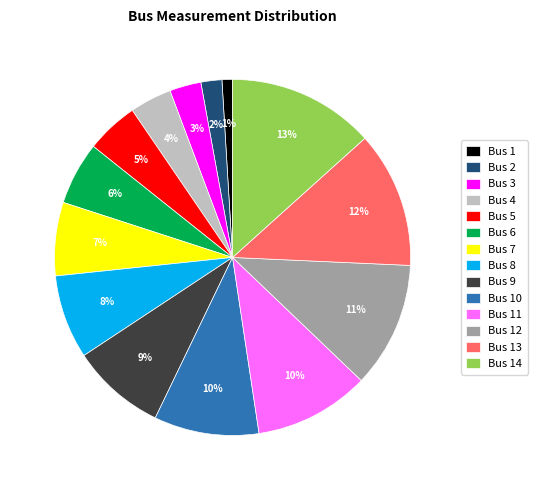

To the nearest percent, what portion does Bus 11 represent?

10%